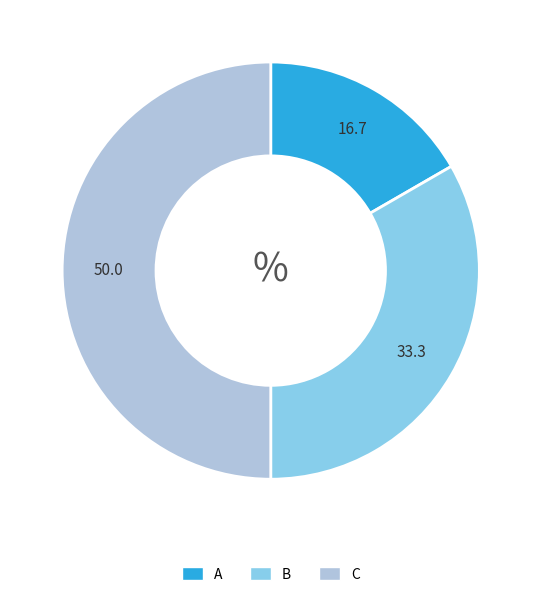

The C slice represents 41% of the pie. True or false?

False